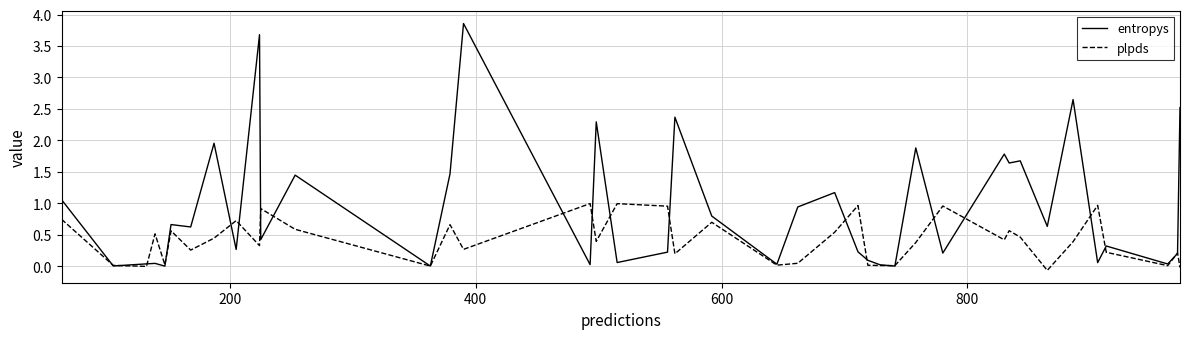

List the series in order of their overall mean, highest first.

entropys, plpds